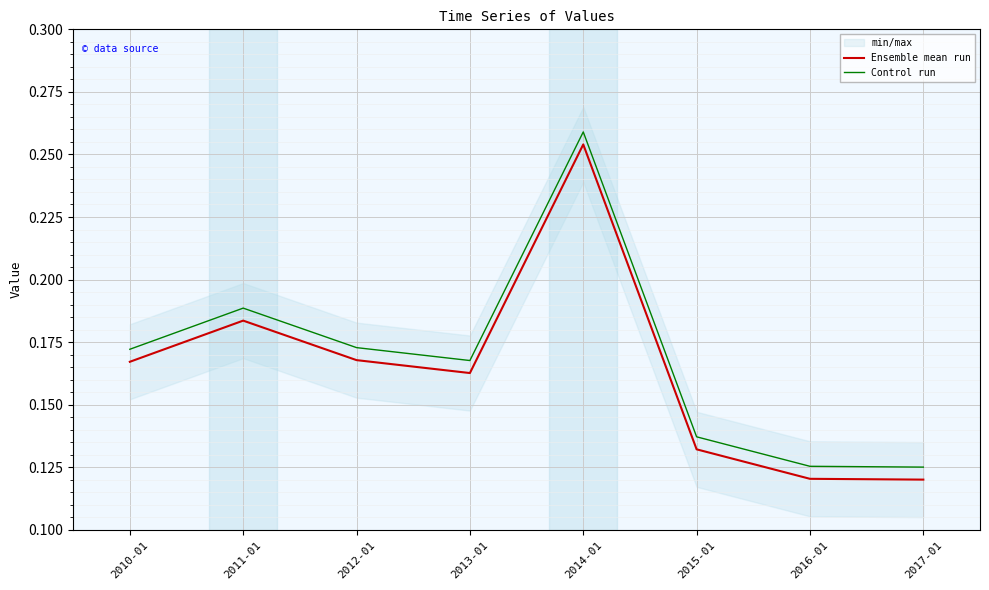

What position from the left is 2011-01?

2